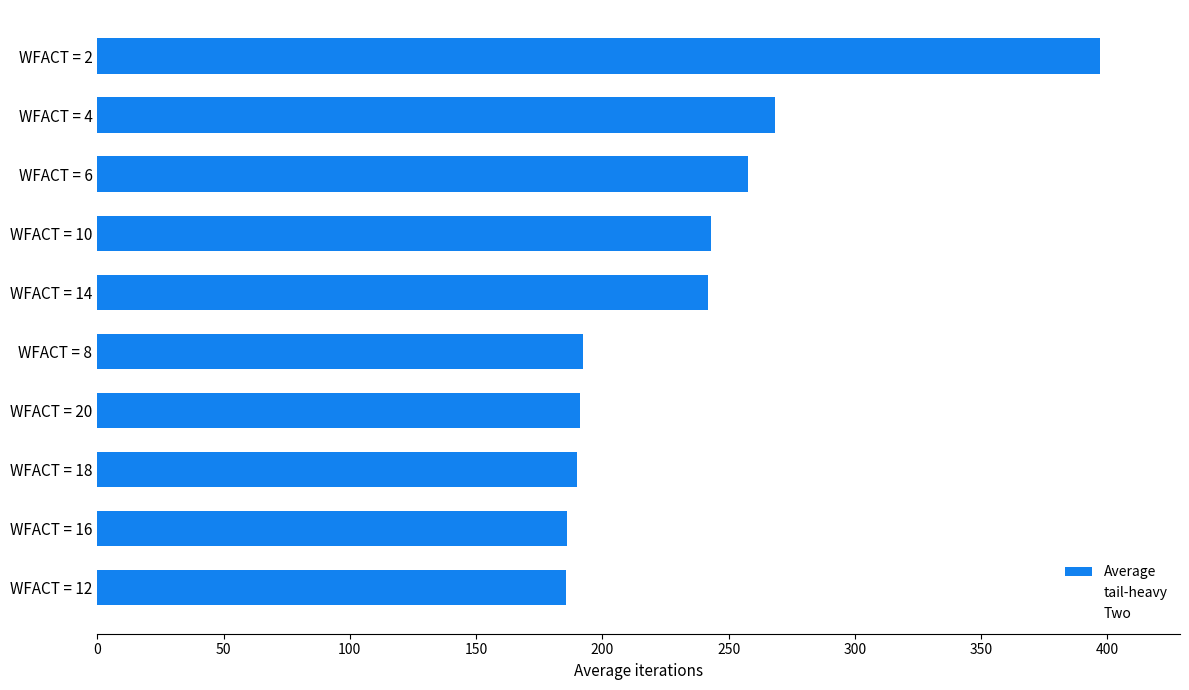

How many series are shown in this chart?

1